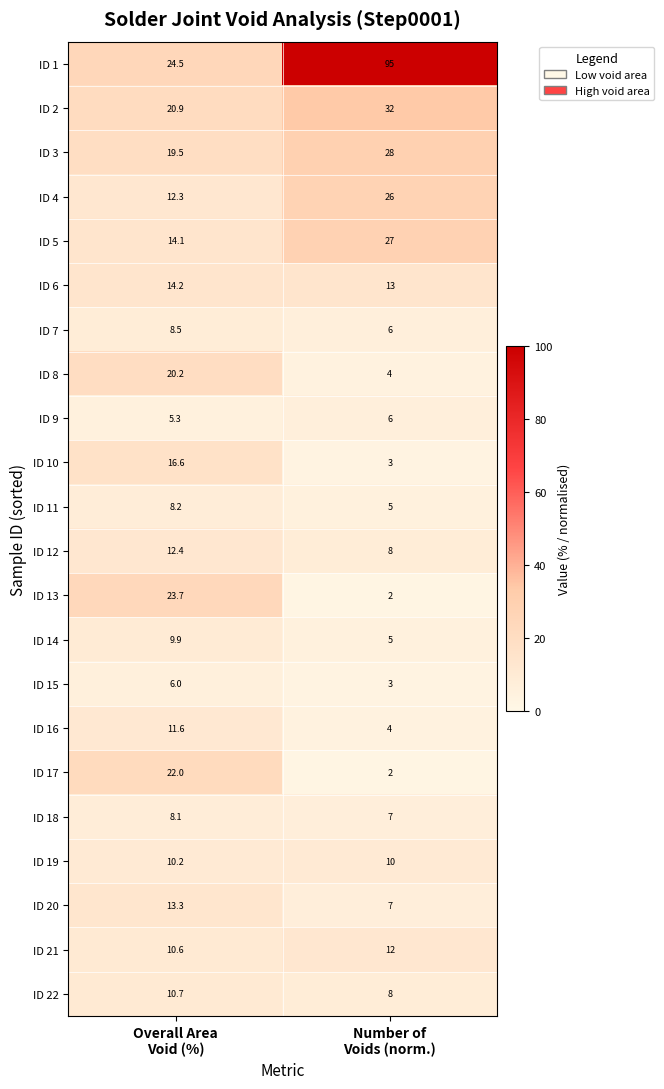

At how many categories does at least one series exceed 65?

1